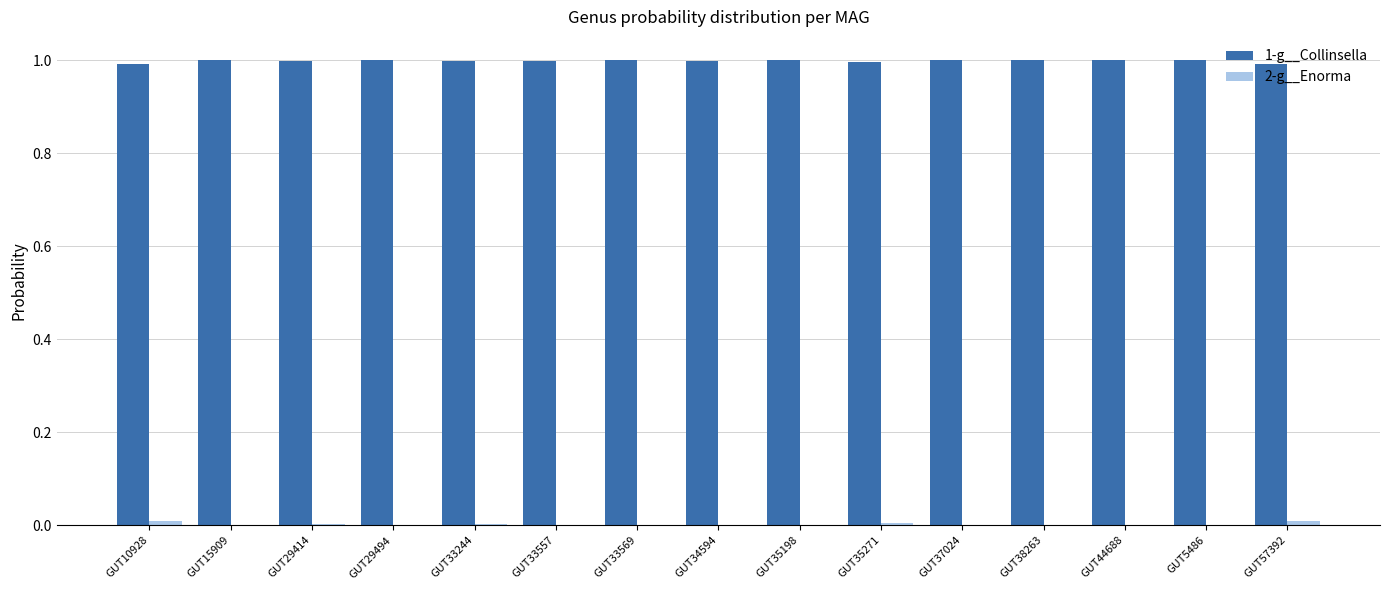

What is the maximum value shown in the chart?

1.0